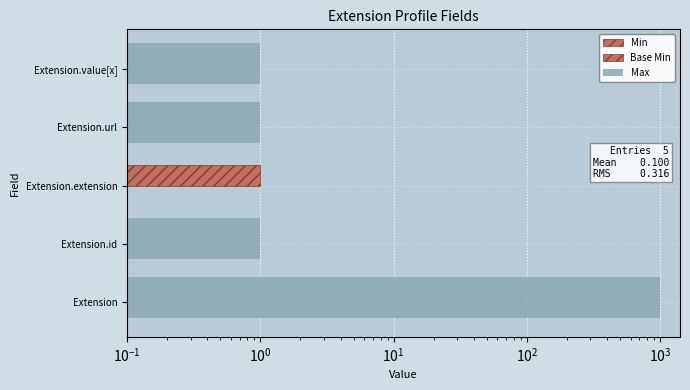

Reading left to right, what are all the values shown in this chart?

Max: 999.0	1.0	0.0	1.0	1.0
Min: 0.3	0.3	0.3	0.3	0.3
Base Min: 0.0	0.0	1.0	0.0	0.0